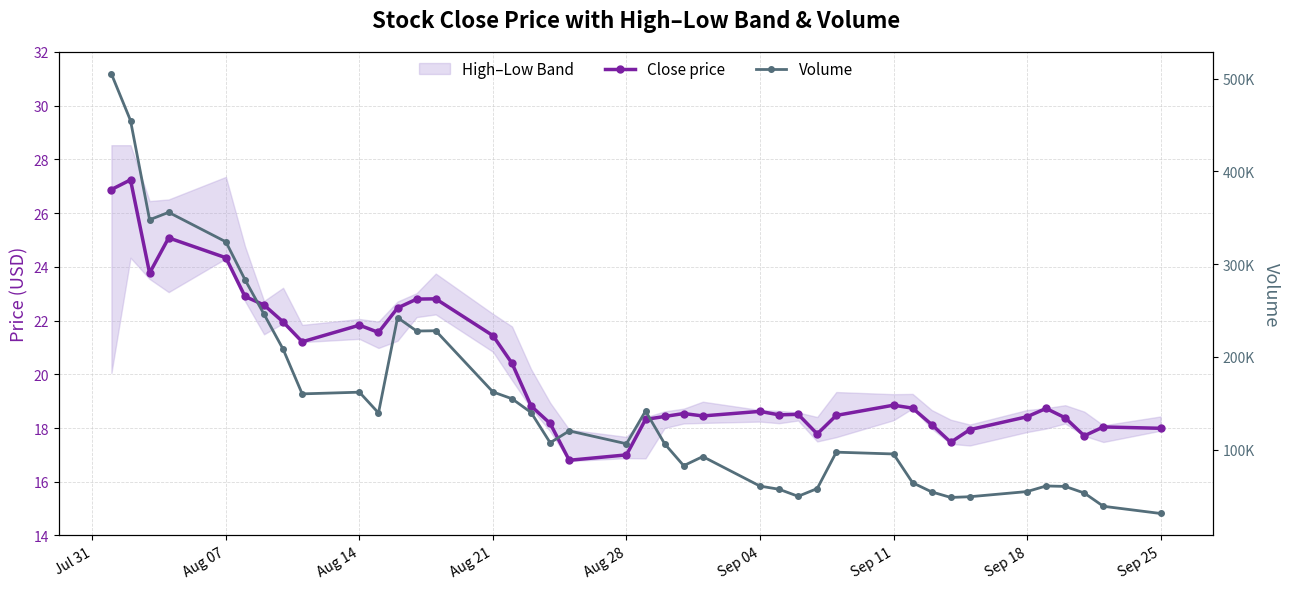

At how many categories does at least one series exceed 478368?

1